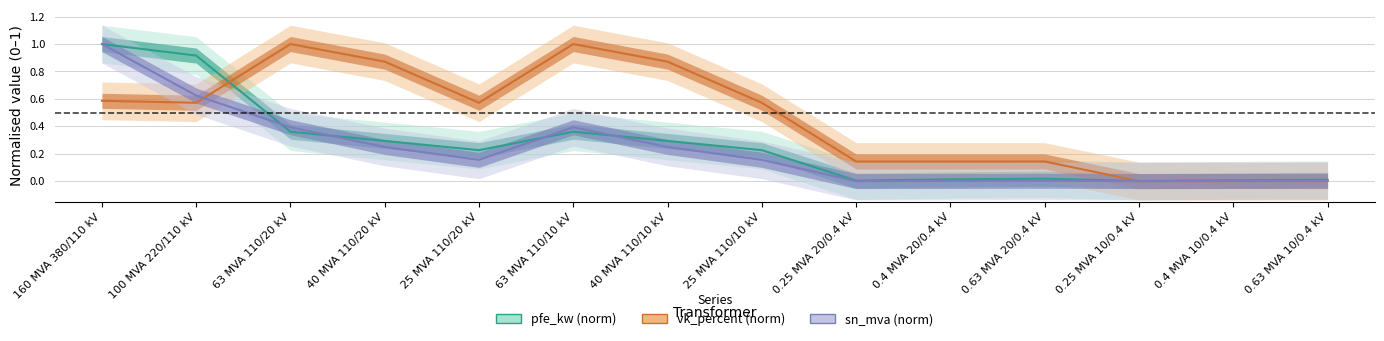

Reading right to left, what are all the values shown in this chart?

pfe_kw (norm): 0.63 MVA 10/0.4 kV=0.0	0.4 MVA 10/0.4 kV=0.0	0.25 MVA 10/0.4 kV=0.0	0.63 MVA 20/0.4 kV=0.0	0.4 MVA 20/0.4 kV=0.0	0.25 MVA 20/0.4 kV=0.0	25 MVA 110/10 kV=0.2	40 MVA 110/10 kV=0.3	63 MVA 110/10 kV=0.4	25 MVA 110/20 kV=0.2	40 MVA 110/20 kV=0.3	63 MVA 110/20 kV=0.4	100 MVA 220/110 kV=0.9	160 MVA 380/110 kV=1.0
vk_percent (norm): 0.63 MVA 10/0.4 kV=0.0	0.4 MVA 10/0.4 kV=0.0	0.25 MVA 10/0.4 kV=0.0	0.63 MVA 20/0.4 kV=0.1	0.4 MVA 20/0.4 kV=0.1	0.25 MVA 20/0.4 kV=0.1	25 MVA 110/10 kV=0.6	40 MVA 110/10 kV=0.9	63 MVA 110/10 kV=1.0	25 MVA 110/20 kV=0.6	40 MVA 110/20 kV=0.9	63 MVA 110/20 kV=1.0	100 MVA 220/110 kV=0.6	160 MVA 380/110 kV=0.6
sn_mva (norm): 0.63 MVA 10/0.4 kV=0.0	0.4 MVA 10/0.4 kV=0.0	0.25 MVA 10/0.4 kV=0.0	0.63 MVA 20/0.4 kV=0.0	0.4 MVA 20/0.4 kV=0.0	0.25 MVA 20/0.4 kV=0.0	25 MVA 110/10 kV=0.2	40 MVA 110/10 kV=0.2	63 MVA 110/10 kV=0.4	25 MVA 110/20 kV=0.2	40 MVA 110/20 kV=0.2	63 MVA 110/20 kV=0.4	100 MVA 220/110 kV=0.6	160 MVA 380/110 kV=1.0